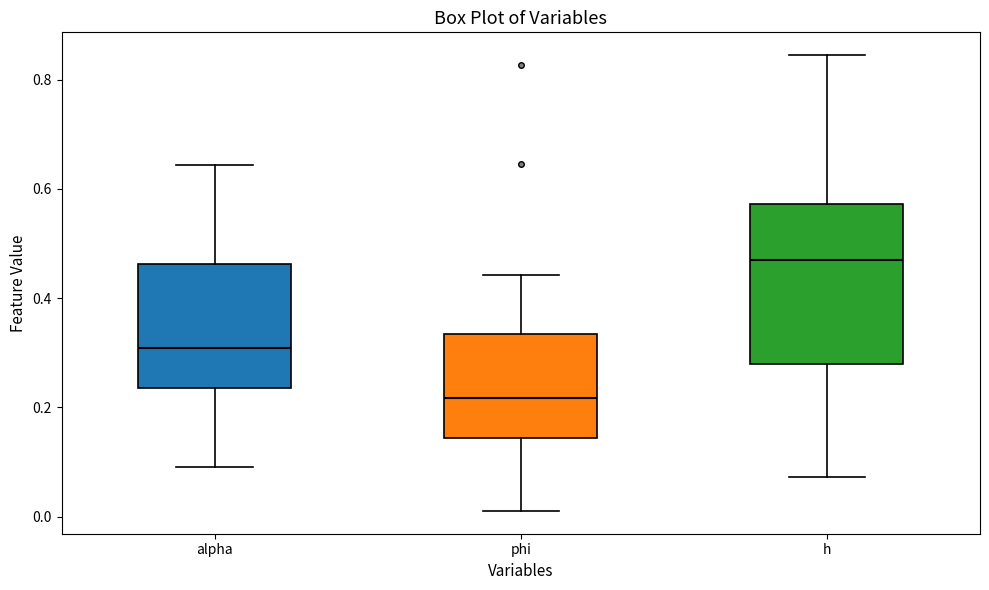

Where is the lower edge of the box for alpha on the y-axis? The values are not printed on the chart, so give them approximately, as read against the axis.

0.24